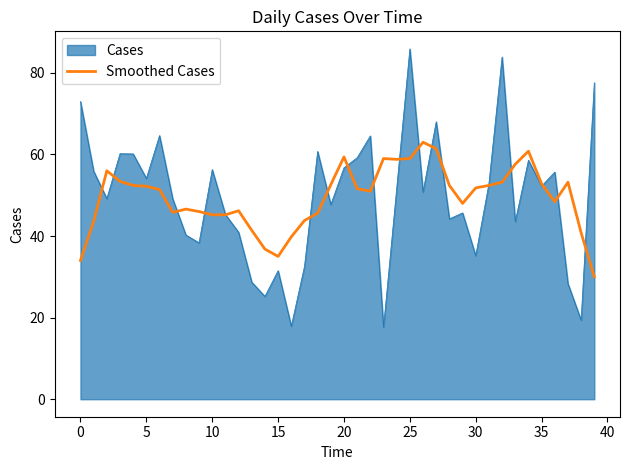

What is the highest value of the Cases series?

85.9